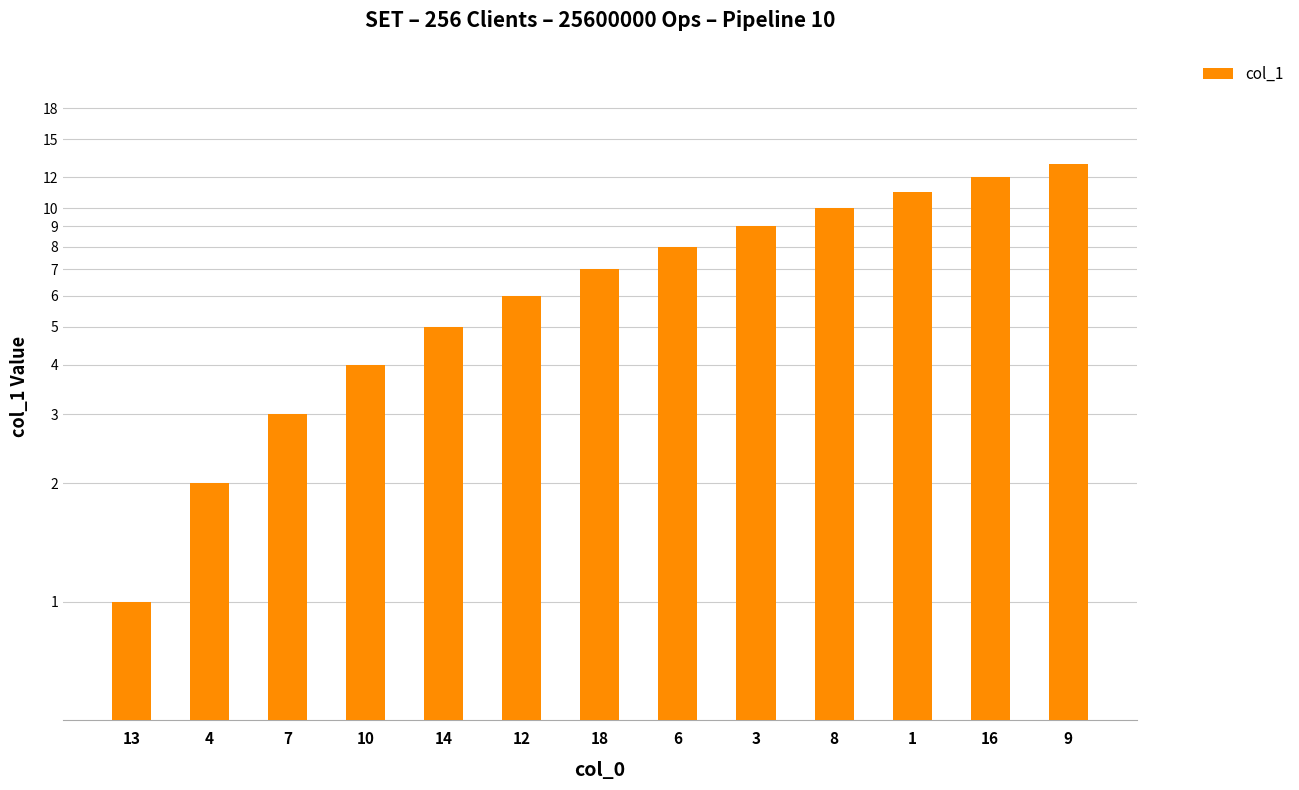

Between 3 and 6, which is larger?

3